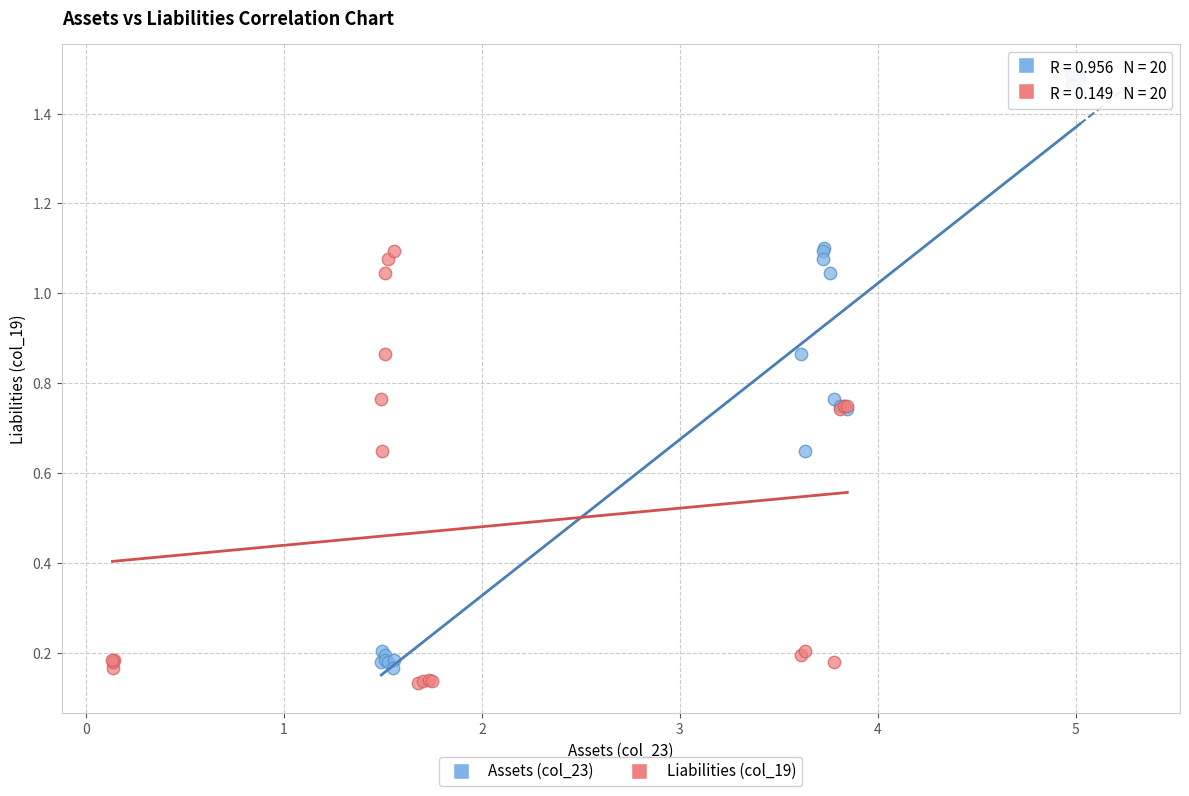

Which series contains the lowest Y value?

Liabilities (col_19)